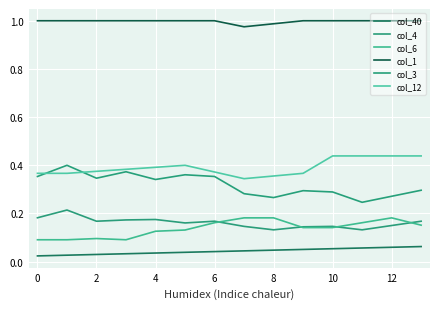

Does the chart display data point markers on the line(s)?

No